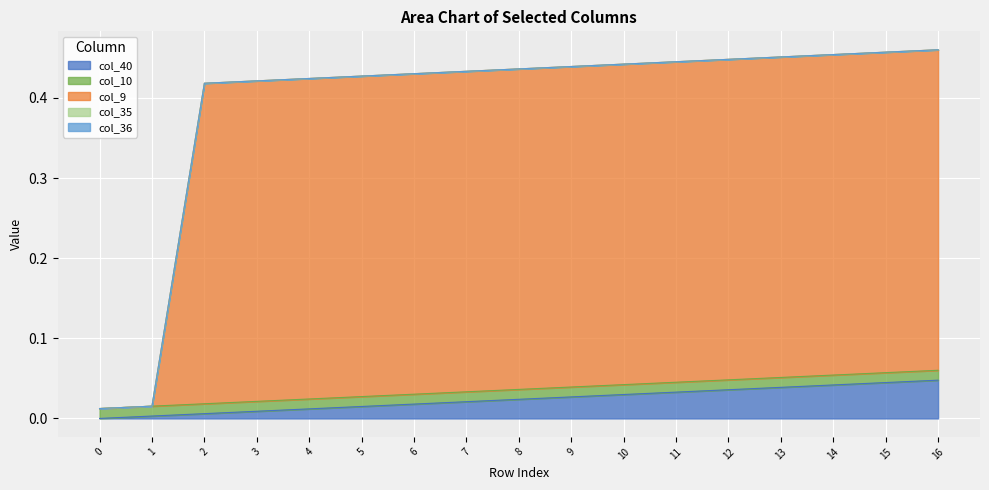

At how many categories does at least one series exceed 0?

17